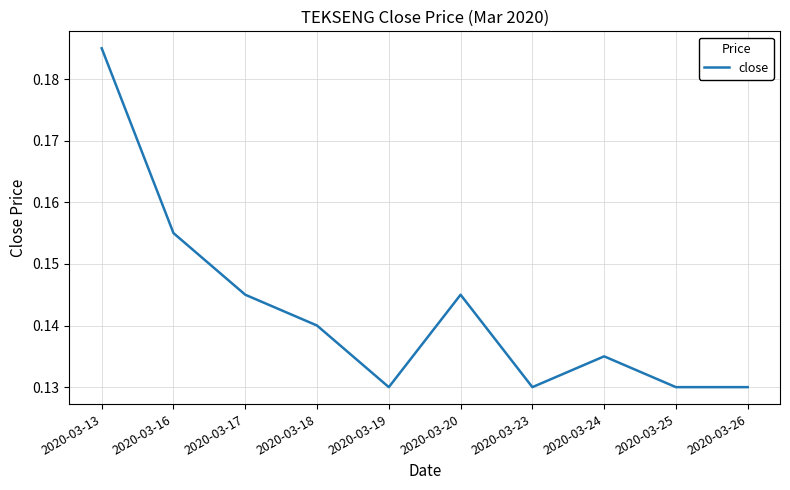

The chart shows a value of 0.2 at 2020-03-17. True or false?

False